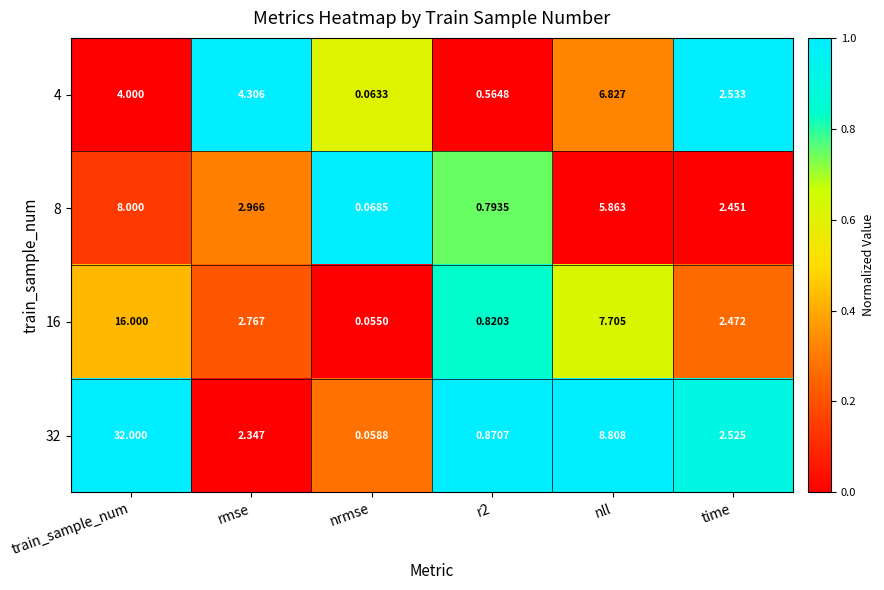

Which label corresponds to the smallest value in the chart?

nrmse